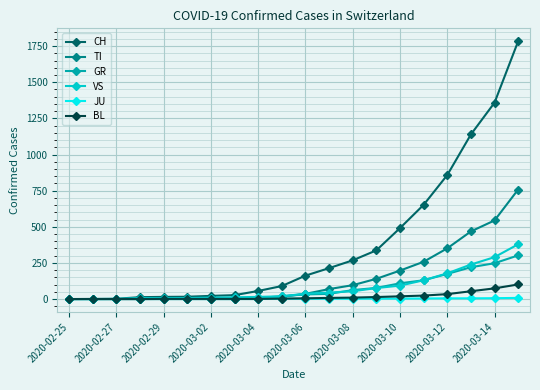

What is the maximum value shown in the chart?

1784